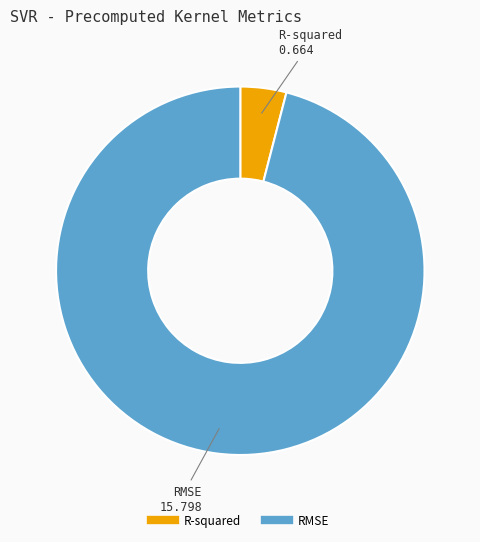

How many segments does this pie chart have?

2